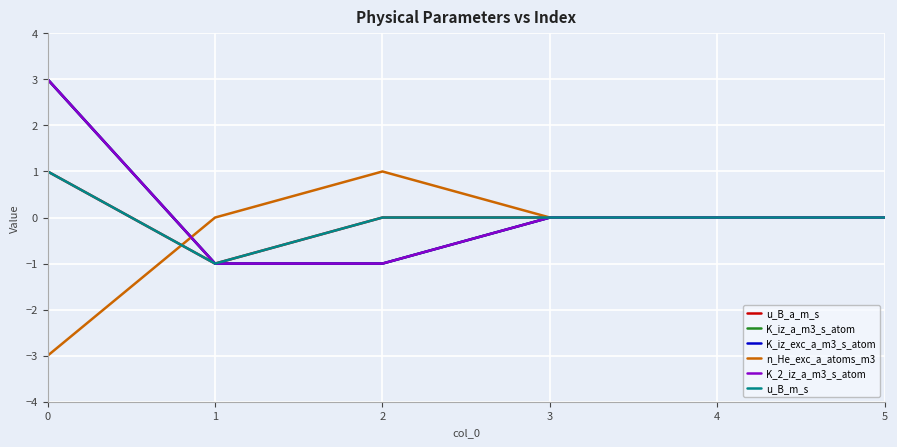

Is this an area chart (filled region under the line)?

No